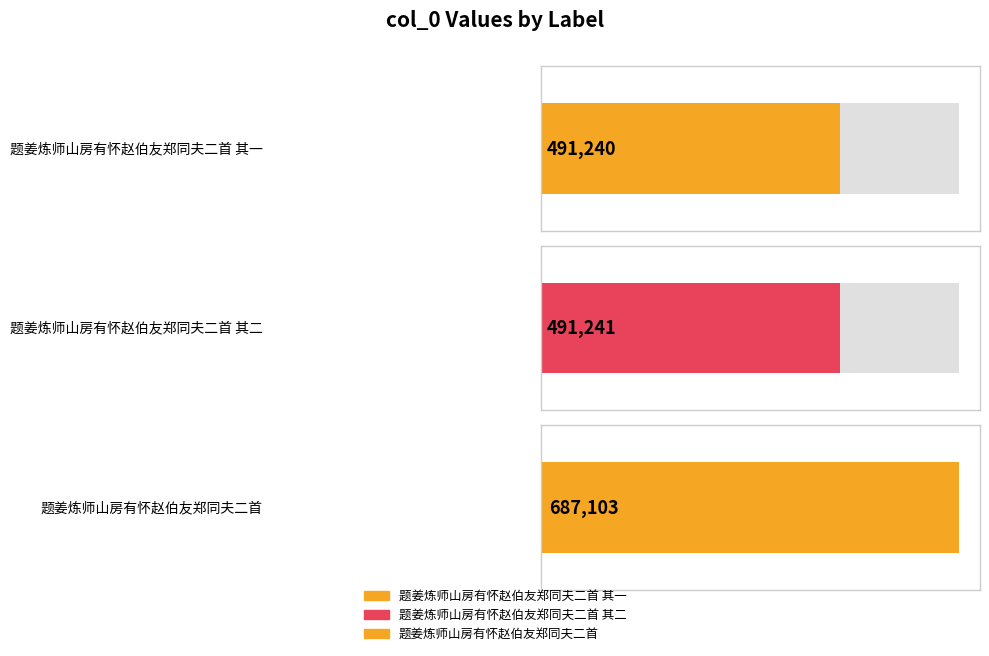

What is the value of the 1st bar from the left?

491240